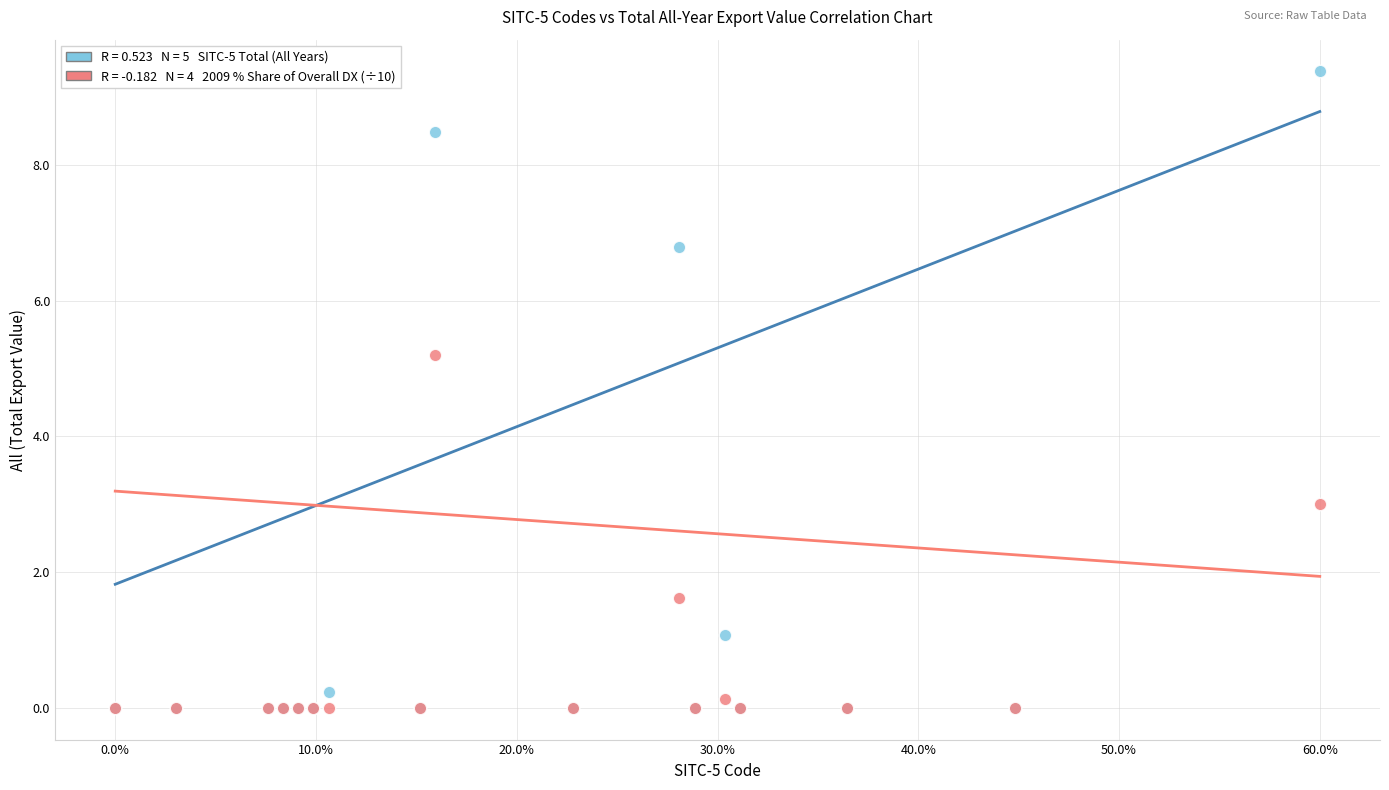

Across all series, what Y value is closest to 4?

3.0